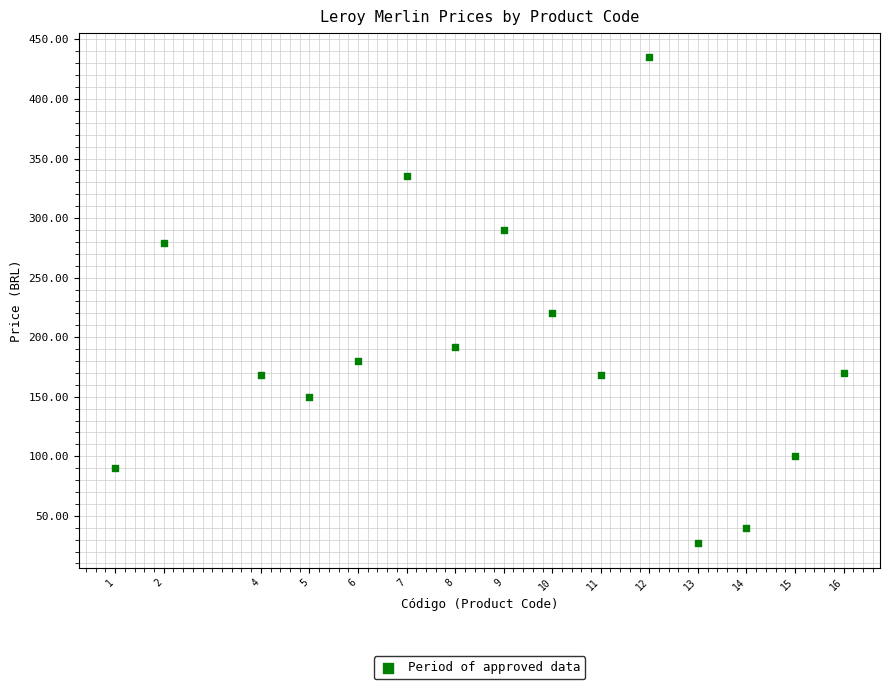

What is the range of X values (max minus min)?

15.0